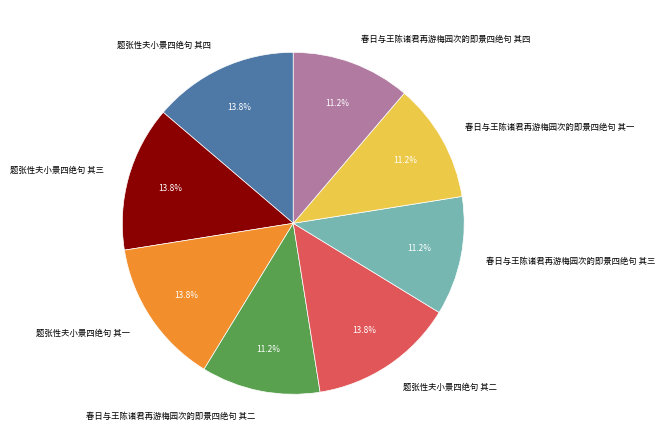

Is it true that 题张性夫小景四绝句 其二 is 14% of the pie?

True